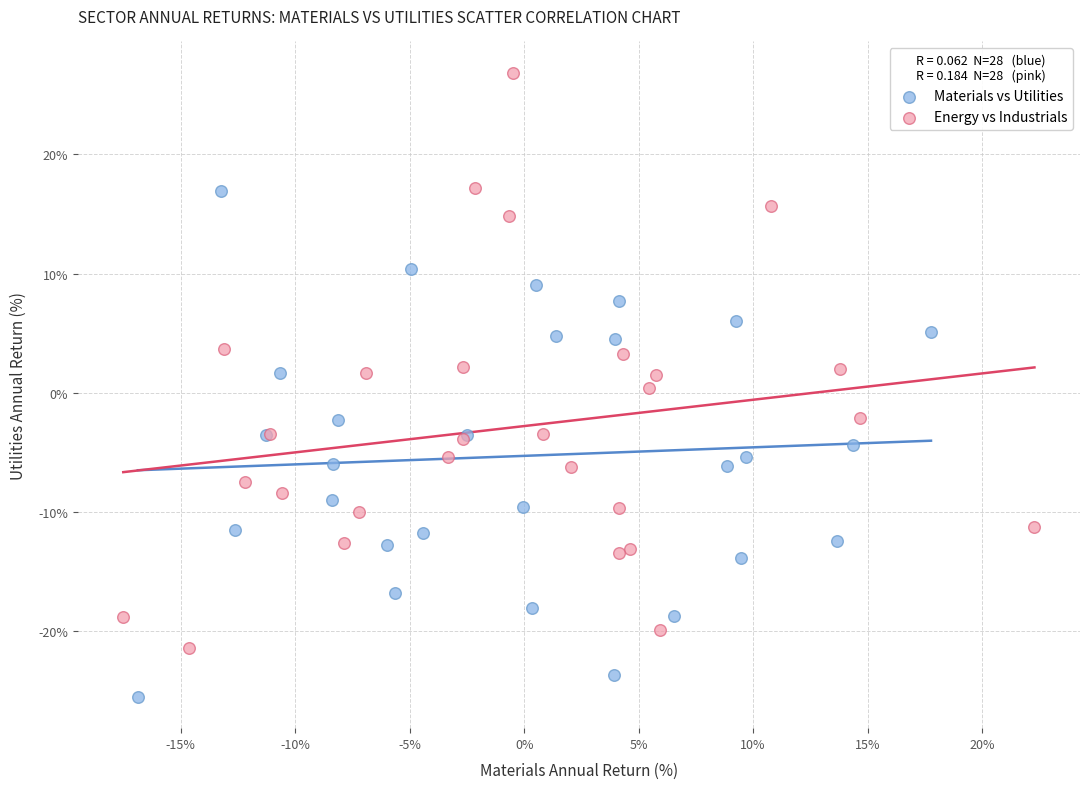

Which series has the widest spread of Y values?

Energy vs Industrials